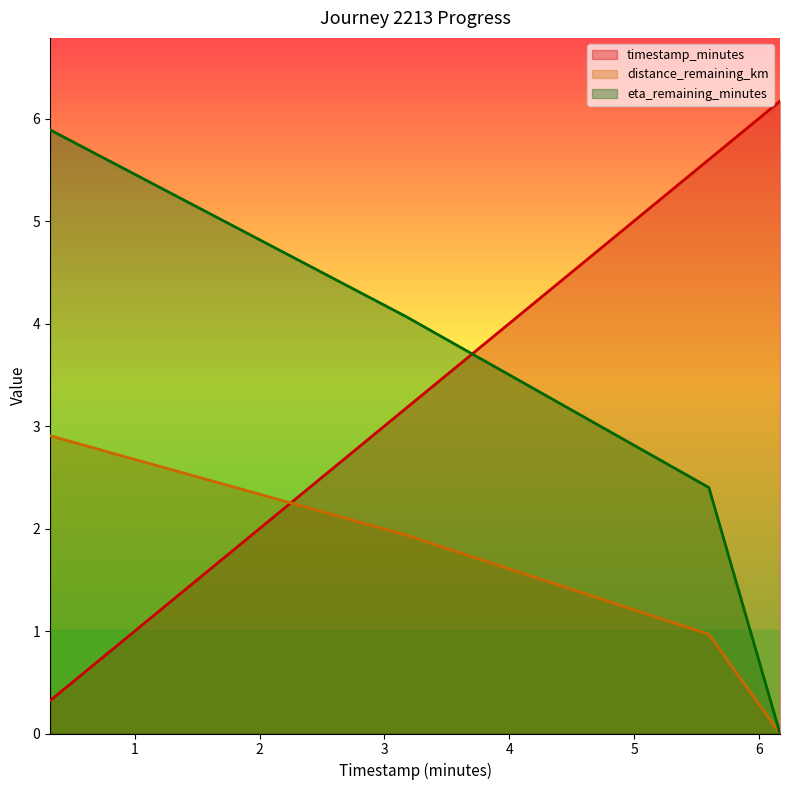

What is the value of the timestamp_minutes point at the 1st from the left?

0.3